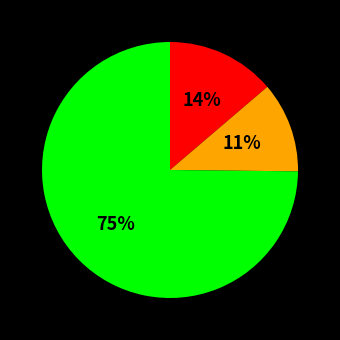

Is there any slice that represents more than half of the pie?

Yes